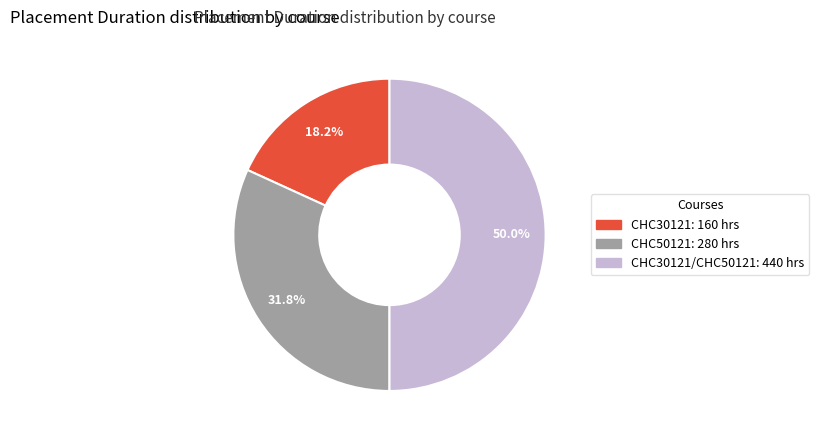

How many segments does this pie chart have?

3